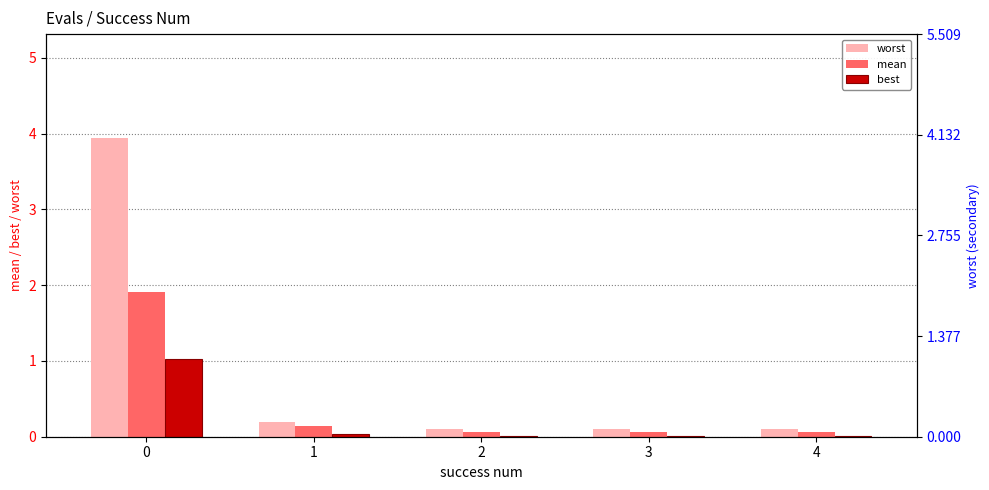

What is the difference between the highest and lowest values at 1?

0.2